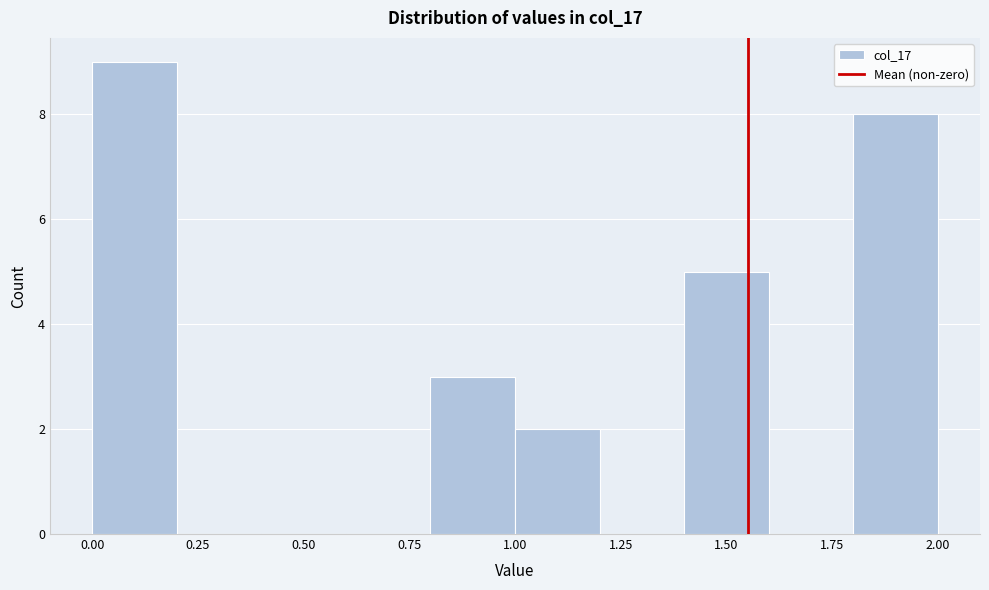

Reading left to right, transcribe this chart: for each bar, give the range it covers on the x-axis and its height. The values are not printed on the chart, so give them approximately, as read against the axis.

0.0 to 0.2: 9
0.2 to 0.4: 0
0.4 to 0.6: 0
0.6 to 0.8: 0
0.8 to 1.0: 3
1.0 to 1.2: 2
1.2 to 1.4: 0
1.4 to 1.6: 5
1.6 to 1.8: 0
1.8 to 2.0: 8